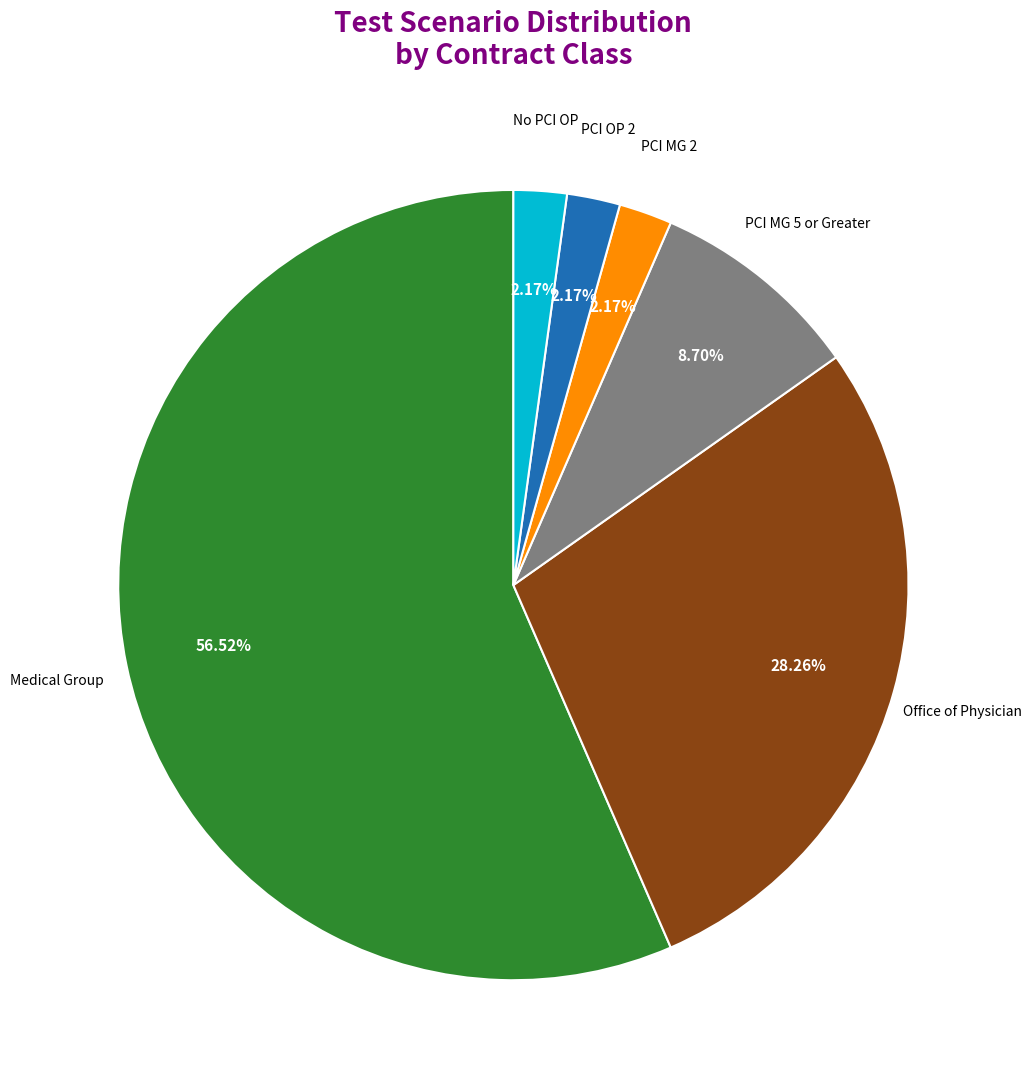

Is there any slice that represents more than half of the pie?

Yes